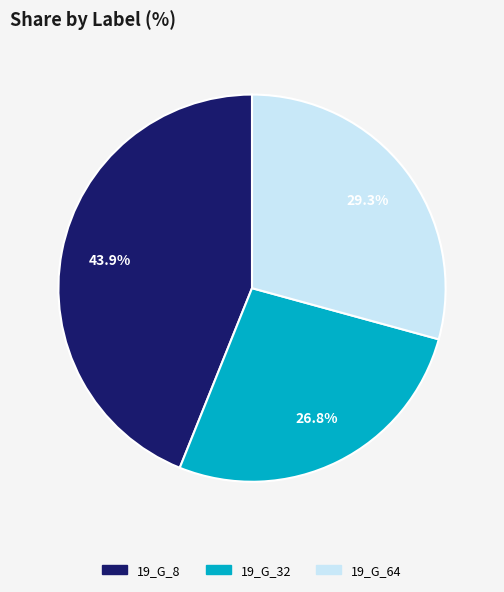

What portion of the pie excludes 19_G_8?

56.1%